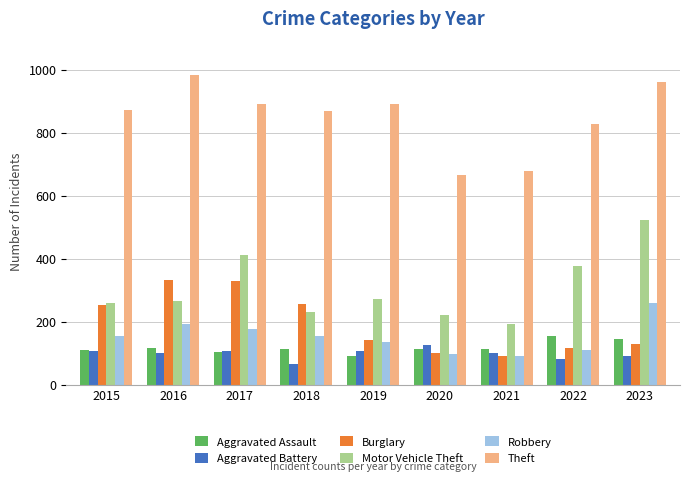

Is it true that Motor Vehicle Theft equals 618 at 2017?

False